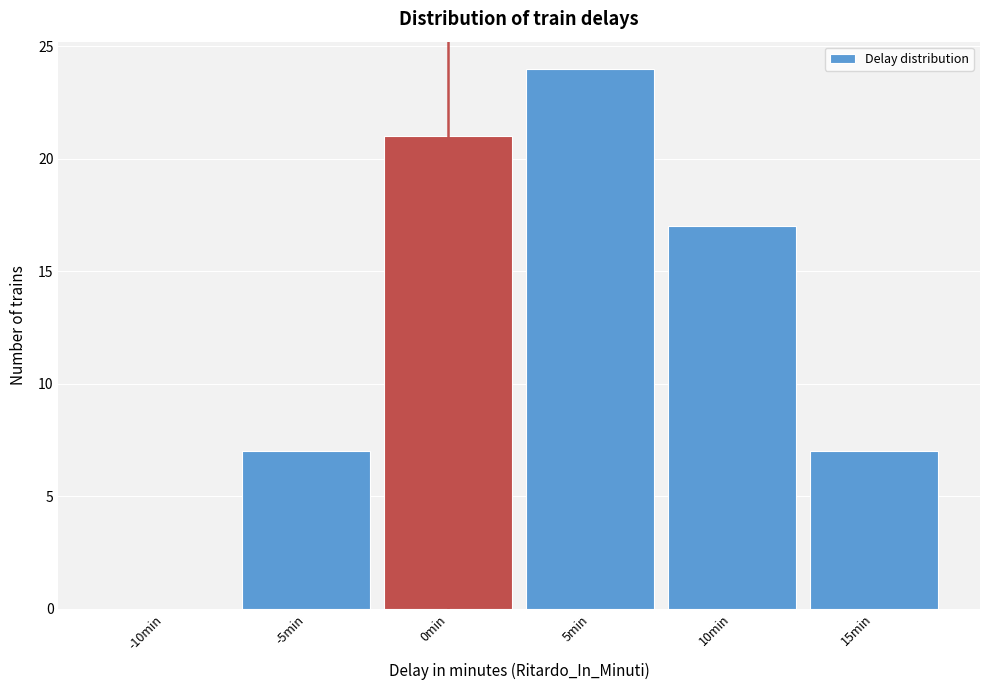

Reading left to right, list every bar in this chart as the range it spans on the x-axis followed by its height. The values are not printed on the chart, so give them approximately, as read against the axis.

-12.5 to -7.5: 0
-7.5 to -2.5: 7
-2.5 to 2.5: 21
2.5 to 7.5: 24
7.5 to 12.5: 17
12.5 to 17.5: 7